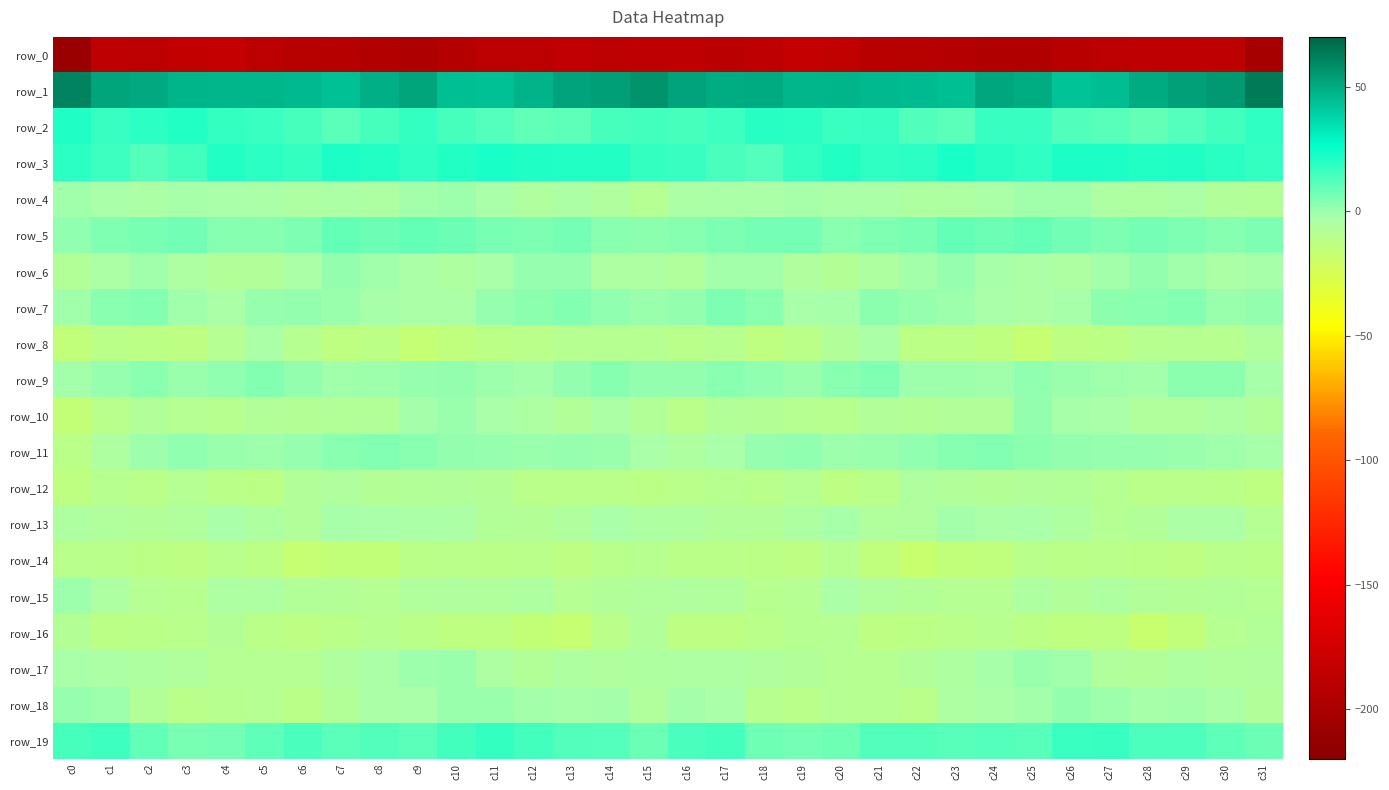

Reading left to right, list all the values displayed in this chart.

row_0: c0=-210.6	c1=-188.2	c2=-189.2	c3=-184.4	c4=-184.2	c5=-189.2	c6=-192.0	c7=-192.5	c8=-195.3	c9=-197.0	c10=-193.3	c11=-189.0	c12=-188.6	c13=-186.4	c14=-188.6	c15=-186.8	c16=-186.7	c17=-190.1	c18=-187.3	c19=-183.6	c20=-185.5	c21=-191.0	c22=-192.0	c23=-193.5	c24=-196.6	c25=-196.2	c26=-191.3	c27=-189.1	c28=-187.3	c29=-187.0	c30=-188.2	c31=-202.9
row_1: c0=61.0	c1=51.8	c2=50.2	c3=47.2	c4=46.7	c5=46.2	c6=45.8	c7=43.7	c8=48.9	c9=51.7	c10=44.3	c11=43.7	c12=47.6	c13=52.0	c14=53.2	c15=56.5	c16=52.2	c17=49.4	c18=49.7	c19=46.3	c20=46.9	c21=45.7	c22=45.4	c23=44.3	c24=51.2	c25=49.2	c26=43.1	c27=44.7	c28=49.9	c29=52.6	c30=55.0	c31=63.3
row_2: c0=21.0	c1=17.2	c2=18.7	c3=20.3	c4=17.6	c5=16.7	c6=14.4	c7=10.9	c8=14.3	c9=17.9	c10=13.9	c11=11.7	c12=9.6	c13=10.3	c14=14.1	c15=14.8	c16=14.0	c17=16.0	c18=20.1	c19=19.4	c20=16.8	c21=16.8	c22=12.6	c23=11.1	c24=16.8	c25=16.8	c26=12.7	c27=11.2	c28=9.1	c29=12.0	c30=15.0	c31=18.3
row_3: c0=18.6	c1=16.1	c2=12.1	c3=14.8	c4=20.3	c5=18.8	c6=17.7	c7=21.8	c8=20.7	c9=18.0	c10=20.3	c11=22.2	c12=20.7	c13=20.6	c14=20.6	c15=17.5	c16=17.0	c17=13.8	c18=12.0	c19=17.5	c20=20.4	c21=18.2	c22=18.8	c23=22.1	c24=19.7	c25=18.3	c26=21.4	c27=21.8	c28=20.4	c29=21.2	c30=19.4	c31=17.8
row_4: c0=-1.3	c1=-2.8	c2=-3.8	c3=-2.4	c4=-3.0	c5=-3.4	c6=-4.5	c7=-4.1	c8=-4.7	c9=-1.8	c10=-0.7	c11=-2.7	c12=-5.6	c13=-3.9	c14=-5.6	c15=-8.3	c16=-4.0	c17=-3.5	c18=-3.4	c19=-2.4	c20=-3.2	c21=-3.4	c22=-4.8	c23=-4.6	c24=-3.5	c25=-1.3	c26=-0.9	c27=-4.7	c28=-5.0	c29=-3.7	c30=-6.9	c31=-7.6
row_5: c0=1.8	c1=4.5	c2=5.8	c3=6.9	c4=3.6	c5=3.3	c6=4.9	c7=9.2	c8=8.1	c9=9.1	c10=7.9	c11=5.8	c12=5.2	c13=6.3	c14=3.0	c15=2.5	c16=3.6	c17=5.4	c18=6.3	c19=6.2	c20=2.7	c21=4.5	c22=5.7	c23=9.4	c24=8.2	c25=9.3	c26=6.9	c27=4.9	c28=6.3	c29=5.0	c30=3.5	c31=4.9
row_6: c0=-7.4	c1=-4.0	c2=-1.0	c3=-4.3	c4=-7.3	c5=-6.8	c6=-3.2	c7=1.1	c8=-1.1	c9=-3.1	c10=-4.9	c11=-2.9	c12=0.4	c13=0.5	c14=-4.2	c15=-4.4	c16=-6.2	c17=-1.8	c18=-1.8	c19=-5.5	c20=-7.9	c21=-5.2	c22=-1.4	c23=0.9	c24=-2.0	c25=-3.9	c26=-4.7	c27=-1.6	c28=1.3	c29=-1.4	c30=-3.9	c31=-2.4
row_7: c0=-0.8	c1=2.8	c2=4.2	c3=-1.0	c4=-3.4	c5=0.7	c6=0.9	c7=0.0	c8=-2.2	c9=-3.1	c10=-3.6	c11=0.8	c12=2.5	c13=4.1	c14=1.8	c15=-0.2	c16=1.3	c17=4.9	c18=2.6	c19=-2.8	c20=-2.3	c21=2.0	c22=0.5	c23=-0.5	c24=-2.7	c25=-3.8	c26=-2.0	c27=2.0	c28=2.8	c29=4.1	c30=0.3	c31=1.2
row_8: c0=-14.7	c1=-11.1	c2=-11.9	c3=-12.7	c4=-8.7	c5=-3.3	c6=-8.9	c7=-12.9	c8=-11.8	c9=-16.5	c10=-14.2	c11=-11.9	c12=-10.5	c13=-8.8	c14=-9.2	c15=-9.2	c16=-10.8	c17=-9.5	c18=-13.1	c19=-11.4	c20=-6.6	c21=-3.4	c22=-12.0	c23=-11.7	c24=-13.4	c25=-16.7	c26=-12.6	c27=-11.7	c28=-9.6	c29=-9.0	c30=-9.3	c31=-6.3
row_9: c0=-1.6	c1=0.7	c2=2.6	c3=-0.0	c4=1.8	c5=4.2	c6=1.4	c7=-1.4	c8=-0.7	c9=0.7	c10=0.9	c11=-0.8	c12=-1.7	c13=0.9	c14=3.7	c15=1.4	c16=1.0	c17=2.9	c18=1.5	c19=0.1	c20=2.7	c21=4.6	c22=-0.7	c23=-0.6	c24=-1.0	c25=1.7	c26=-0.1	c27=-0.9	c28=-1.5	c29=2.5	c30=2.5	c31=-2.2
row_10: c0=-15.9	c1=-10.4	c2=-6.9	c3=-8.7	c4=-9.9	c5=-7.1	c6=-7.8	c7=-7.1	c8=-7.3	c9=-1.6	c10=-0.2	c11=-2.9	c12=-4.4	c13=-7.2	c14=-4.1	c15=-7.2	c16=-10.9	c17=-7.4	c18=-7.7	c19=-9.1	c20=-9.4	c21=-6.8	c22=-7.9	c23=-6.7	c24=-6.7	c25=0.9	c26=-2.3	c27=-2.6	c28=-6.2	c29=-6.4	c30=-4.4	c31=-7.2
row_11: c0=-11.4	c1=-5.1	c2=-0.8	c3=2.0	c4=-0.0	c5=-0.5	c6=0.8	c7=3.1	c8=4.1	c9=3.0	c10=1.4	c11=0.8	c12=-0.2	c13=0.8	c14=-0.2	c15=-2.6	c16=-5.2	c17=-2.7	c18=0.4	c19=1.7	c20=-0.7	c21=0.2	c22=1.7	c23=3.6	c24=3.9	c25=2.4	c26=1.0	c27=0.4	c28=0.5	c29=0.3	c30=-0.9	c31=-2.2
row_12: c0=-13.2	c1=-9.8	c2=-10.7	c3=-8.4	c4=-11.1	c5=-11.8	c6=-6.7	c7=-5.8	c8=-7.8	c9=-7.1	c10=-6.9	c11=-8.1	c12=-10.4	c13=-10.7	c14=-10.5	c15=-12.0	c16=-10.5	c17=-9.8	c18=-10.2	c19=-8.6	c20=-12.2	c21=-10.0	c22=-5.7	c23=-6.8	c24=-7.7	c25=-6.9	c26=-7.1	c27=-9.3	c28=-10.7	c29=-10.6	c30=-11.3	c31=-13.2
row_13: c0=-5.0	c1=-6.2	c2=-7.1	c3=-6.1	c4=-2.6	c5=-4.9	c6=-6.5	c7=-2.4	c8=-3.0	c9=-3.1	c10=-3.9	c11=-7.1	c12=-8.0	c13=-5.4	c14=-3.0	c15=-4.5	c16=-4.9	c17=-6.7	c18=-7.2	c19=-4.8	c20=-2.4	c21=-6.4	c22=-5.8	c23=-1.7	c24=-3.5	c25=-2.6	c26=-5.2	c27=-8.3	c28=-7.1	c29=-4.1	c30=-4.0	c31=-8.3
row_14: c0=-9.9	c1=-10.4	c2=-11.9	c3=-12.4	c4=-10.1	c5=-11.7	c6=-16.9	c7=-15.3	c8=-15.0	c9=-11.3	c10=-10.7	c11=-11.1	c12=-11.0	c13=-12.6	c14=-10.3	c15=-9.8	c16=-11.4	c17=-11.5	c18=-12.0	c19=-12.3	c20=-9.3	c21=-14.2	c22=-17.3	c23=-14.7	c24=-14.2	c25=-10.2	c26=-11.5	c27=-10.7	c28=-11.7	c29=-12.1	c30=-9.9	c31=-11.1
row_15: c0=-0.3	c1=-4.5	c2=-8.3	c3=-9.6	c4=-4.8	c5=-4.2	c6=-7.3	c7=-7.6	c8=-8.5	c9=-6.4	c10=-5.5	c11=-6.4	c12=-5.1	c13=-8.7	c14=-6.9	c15=-6.1	c16=-5.4	c17=-6.3	c18=-9.4	c19=-8.4	c20=-3.3	c21=-6.1	c22=-7.2	c23=-8.2	c24=-8.2	c25=-5.3	c26=-6.6	c27=-5.0	c28=-6.9	c29=-8.1	c30=-7.3	c31=-8.6
row_16: c0=-7.7	c1=-12.1	c2=-11.2	c3=-10.1	c4=-7.9	c5=-11.1	c6=-12.4	c7=-11.2	c8=-9.6	c9=-11.0	c10=-13.2	c11=-12.8	c12=-16.1	c13=-16.8	c14=-10.9	c15=-7.0	c16=-12.4	c17=-12.2	c18=-10.8	c19=-9.1	c20=-8.7	c21=-12.3	c22=-11.6	c23=-10.9	c24=-9.6	c25=-11.8	c26=-13.3	c27=-13.0	c28=-17.5	c29=-14.7	c30=-9.1	c31=-7.1
row_17: c0=-2.9	c1=-4.0	c2=-5.3	c3=-6.0	c4=-8.2	c5=-8.6	c6=-8.4	c7=-5.8	c8=-3.4	c9=-0.7	c10=-0.2	c11=-4.3	c12=-7.4	c13=-5.2	c14=-5.7	c15=-5.3	c16=-4.7	c17=-4.7	c18=-5.4	c19=-6.9	c20=-8.6	c21=-9.0	c22=-7.0	c23=-5.1	c24=-2.2	c25=-0.1	c26=-0.9	c27=-6.4	c28=-6.6	c29=-5.1	c30=-6.0	c31=-5.4
row_18: c0=0.7	c1=-0.4	c2=-7.2	c3=-10.9	c4=-9.4	c5=-8.5	c6=-11.1	c7=-7.3	c8=-3.3	c9=-2.9	c10=0.2	c11=-0.0	c12=-1.5	c13=-2.5	c14=-1.4	c15=-6.4	c16=-1.6	c17=-2.6	c18=-9.6	c19=-10.7	c20=-8.6	c21=-9.3	c22=-10.7	c23=-4.8	c24=-3.5	c25=-1.9	c26=0.9	c27=-0.8	c28=-2.3	c29=-1.6	c30=-3.2	c31=-6.5
row_19: c0=14.1	c1=15.7	c2=9.9	c3=6.0	c4=6.5	c5=10.2	c6=13.4	c7=10.9	c8=12.3	c9=10.6	c10=14.8	c11=17.8	c12=14.7	c13=12.7	c14=12.2	c15=7.8	c16=13.8	c17=14.5	c18=7.5	c19=6.0	c20=7.4	c21=12.4	c22=12.5	c23=11.4	c24=11.7	c25=11.3	c26=16.7	c27=17.2	c28=13.2	c29=13.2	c30=10.4	c31=8.0